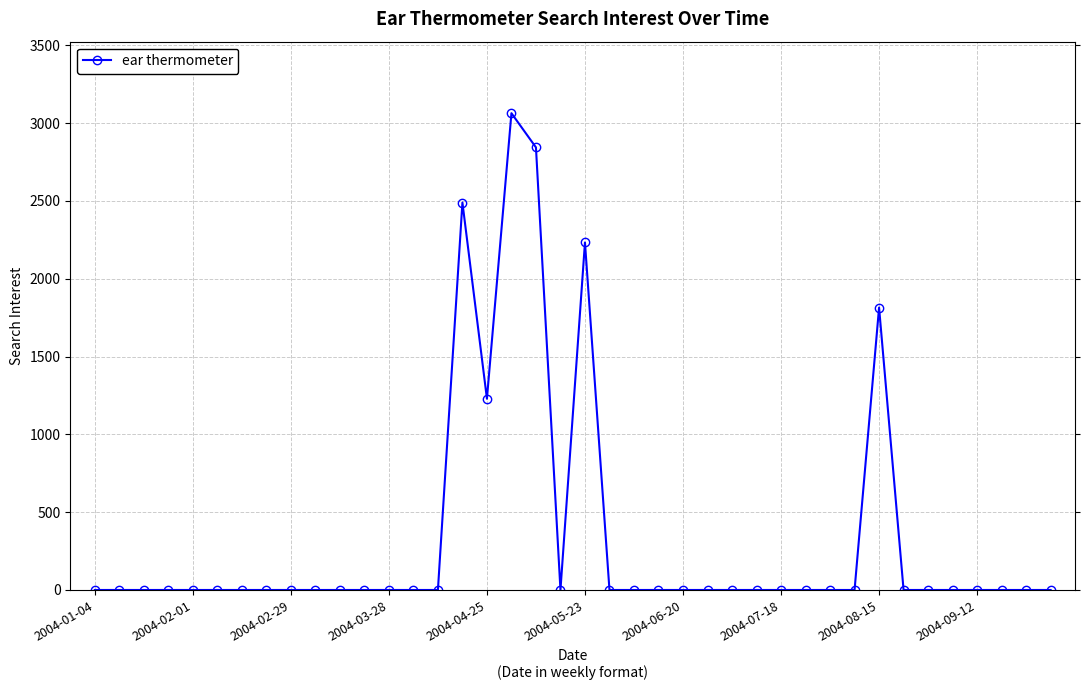

True or false: there are more than 1 points higher than both neighbors.

True